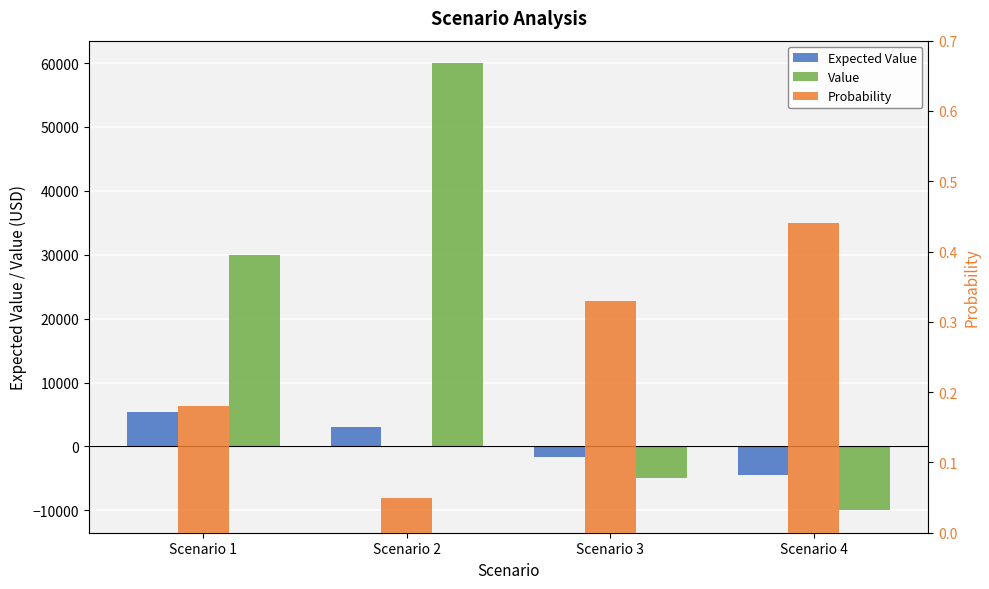

Where does the Value series first go above 30000?

Scenario 2